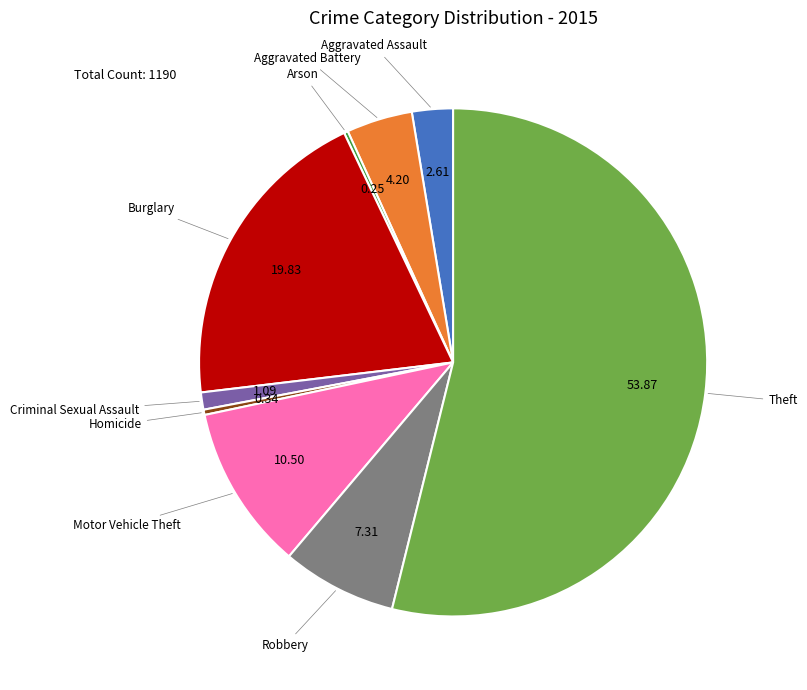

Does any single category account for the majority?

Yes